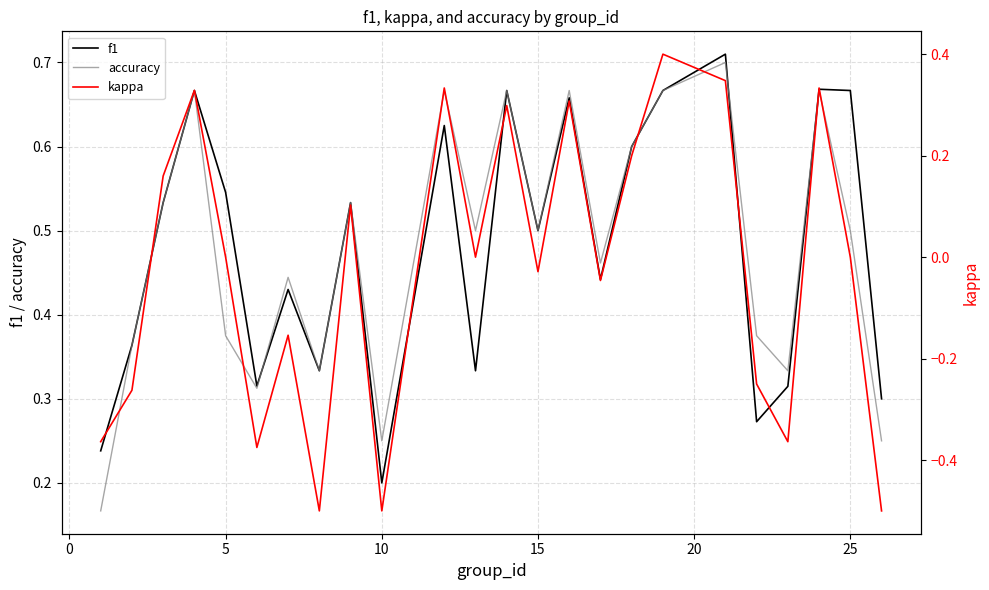

At which label does f1 reach its minimum?

10